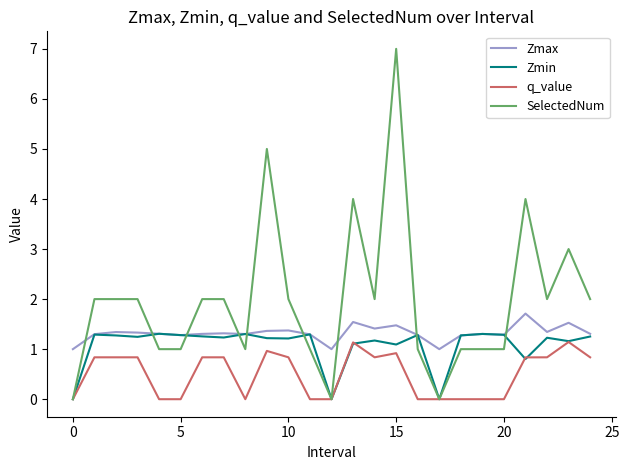

Which series has the largest range (max minus min)?

SelectedNum